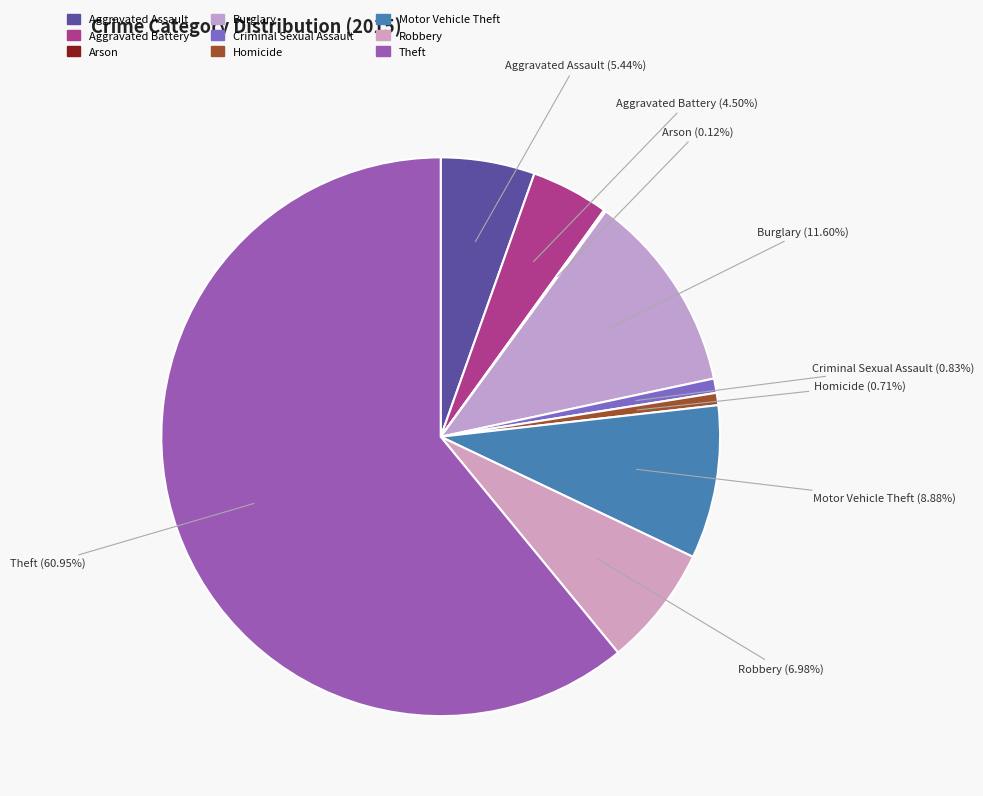

To the nearest percent, what is the difference between the largest and smallest slice percentages?

61%